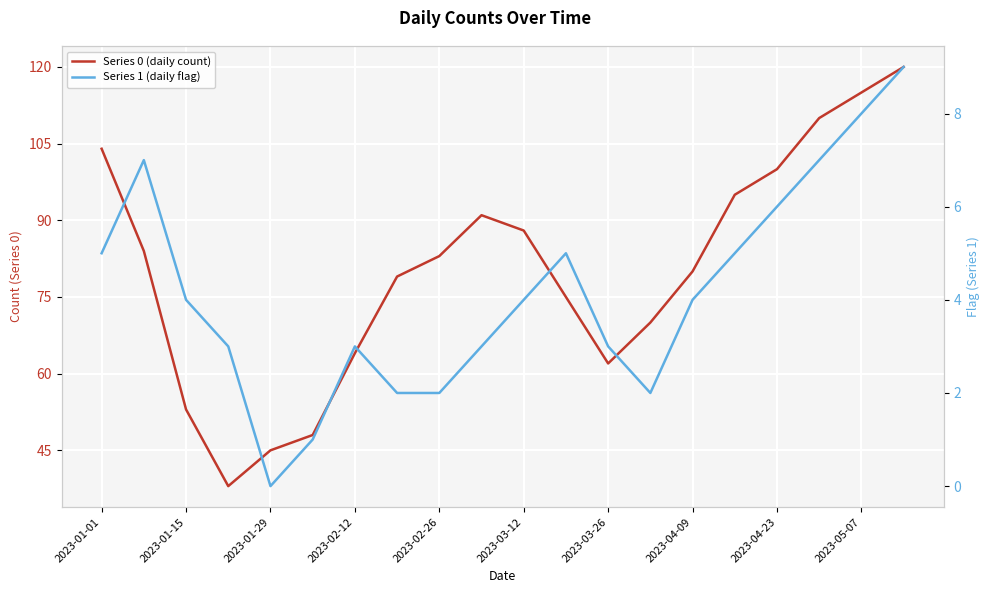

At how many categories does at least one series exceed 0?

20